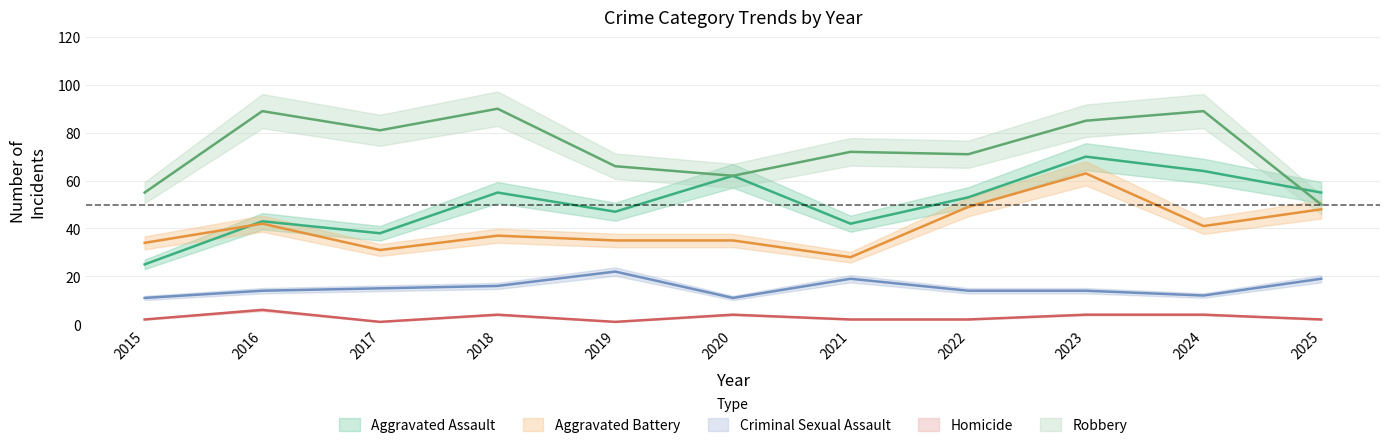

Reading right to left, transcribe all the data shown in this chart.

Aggravated Assault: 2025=55	2024=64	2023=70	2022=53	2021=42	2020=62	2019=47	2018=55	2017=38	2016=43	2015=25
Aggravated Battery: 2025=48	2024=41	2023=63	2022=49	2021=28	2020=35	2019=35	2018=37	2017=31	2016=42	2015=34
Criminal Sexual Assault: 2025=19	2024=12	2023=14	2022=14	2021=19	2020=11	2019=22	2018=16	2017=15	2016=14	2015=11
Homicide: 2025=2	2024=4	2023=4	2022=2	2021=2	2020=4	2019=1	2018=4	2017=1	2016=6	2015=2
Robbery: 2025=50	2024=89	2023=85	2022=71	2021=72	2020=62	2019=66	2018=90	2017=81	2016=89	2015=55